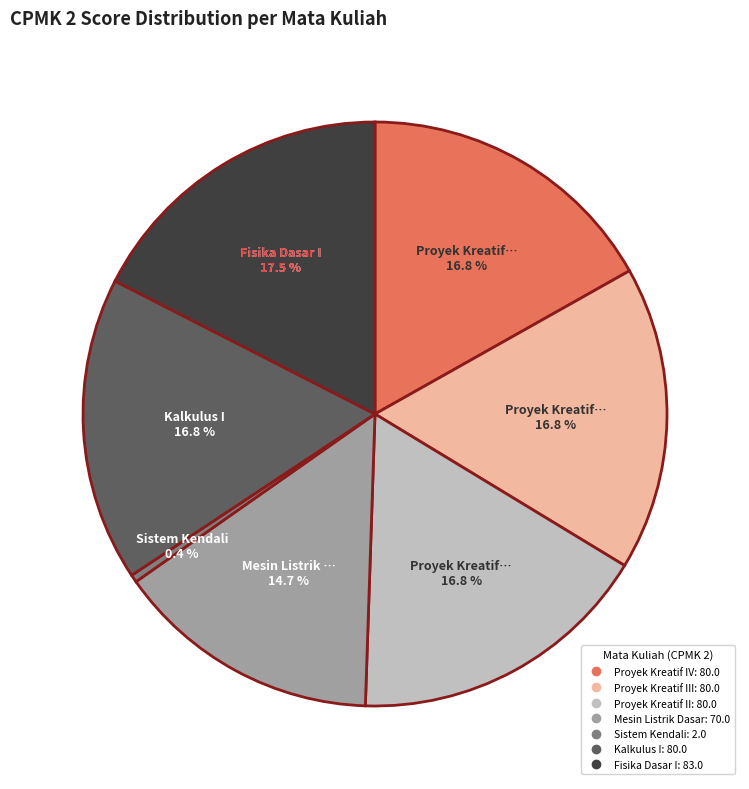

Is there any slice that represents more than half of the pie?

No